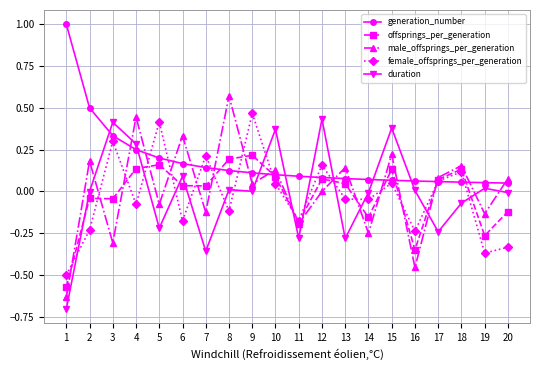

Where is the first local maximum for female_offsprings_per_generation?

3